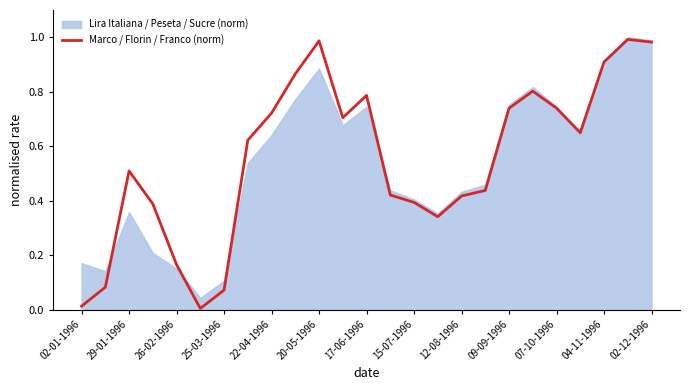

Reading right to left, what are all the values shown in this chart?

1.0	1.0	0.9	0.6	0.7	0.8	0.7	0.4	0.4	0.3	0.4	0.4	0.8	0.7	1.0	0.9	0.7	0.6	0.1	0.0	0.2	0.4	0.5	0.1	0.0